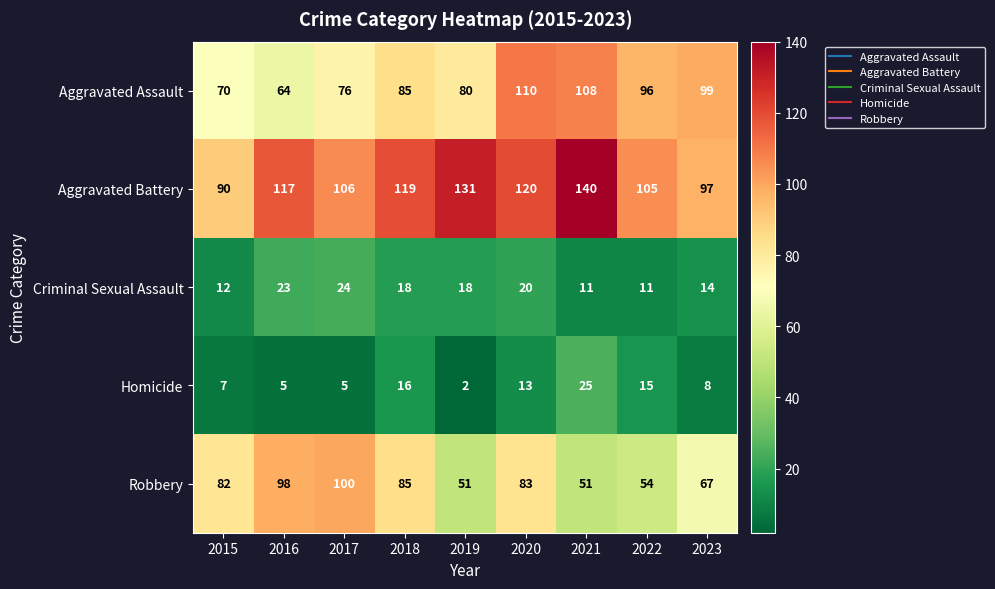

What is the maximum value shown in the chart?

140